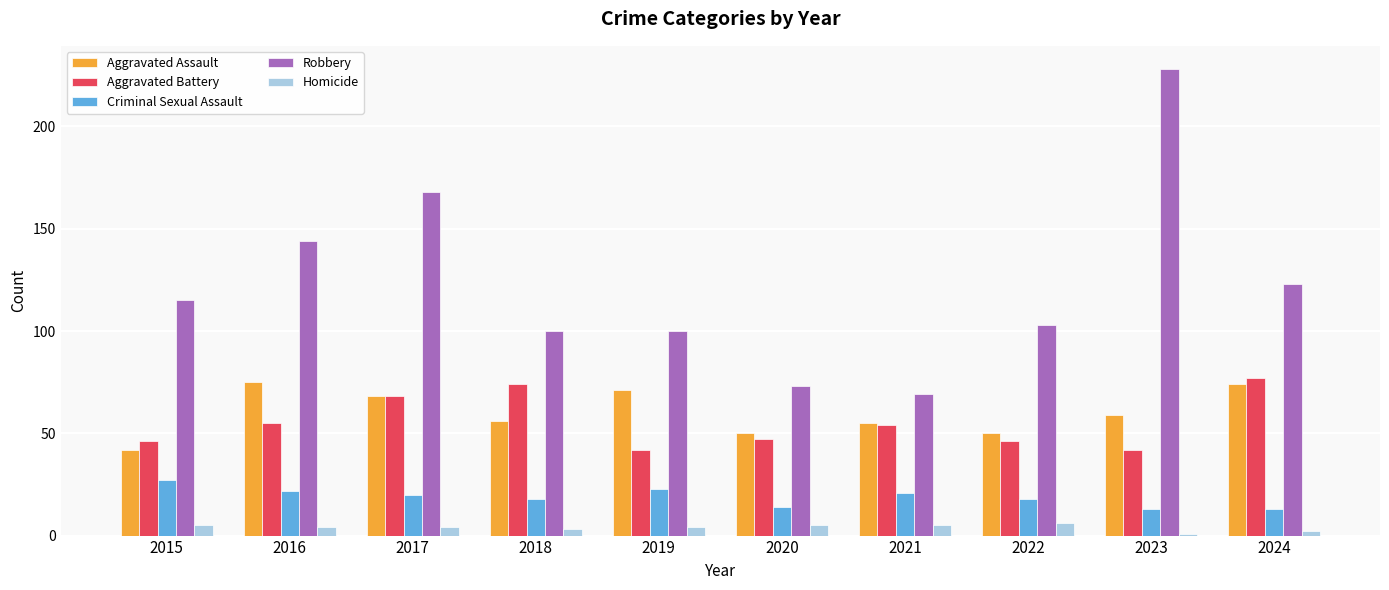

What is the lowest value of the Aggravated Battery series?

42